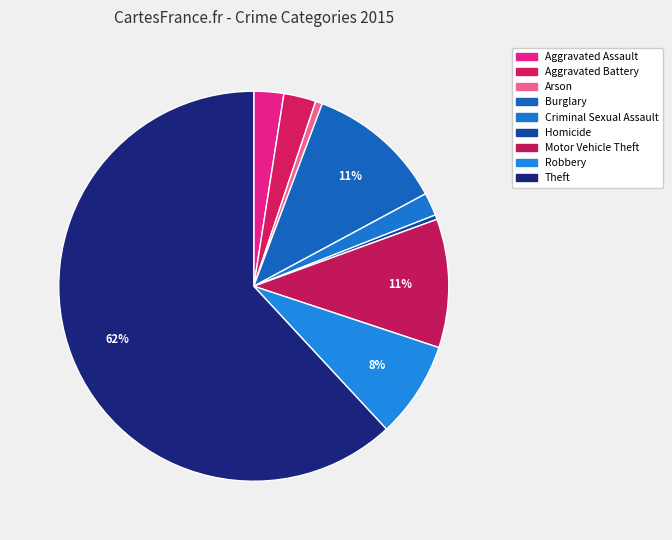

How many segments does this pie chart have?

9